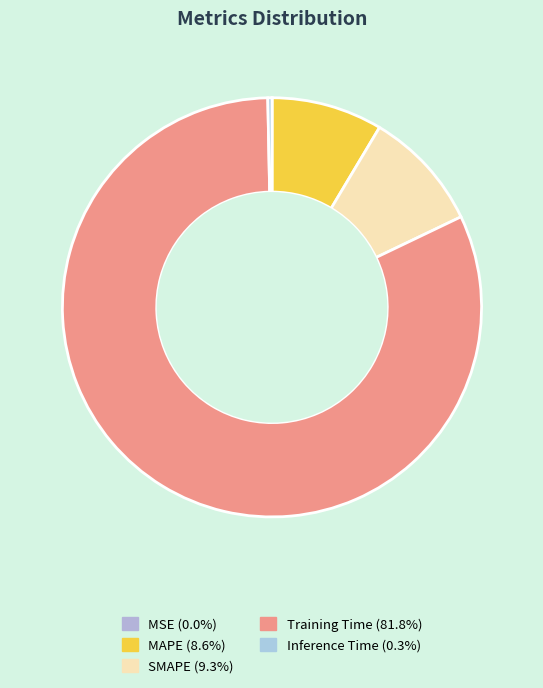

Which slice is the smallest?

MSE